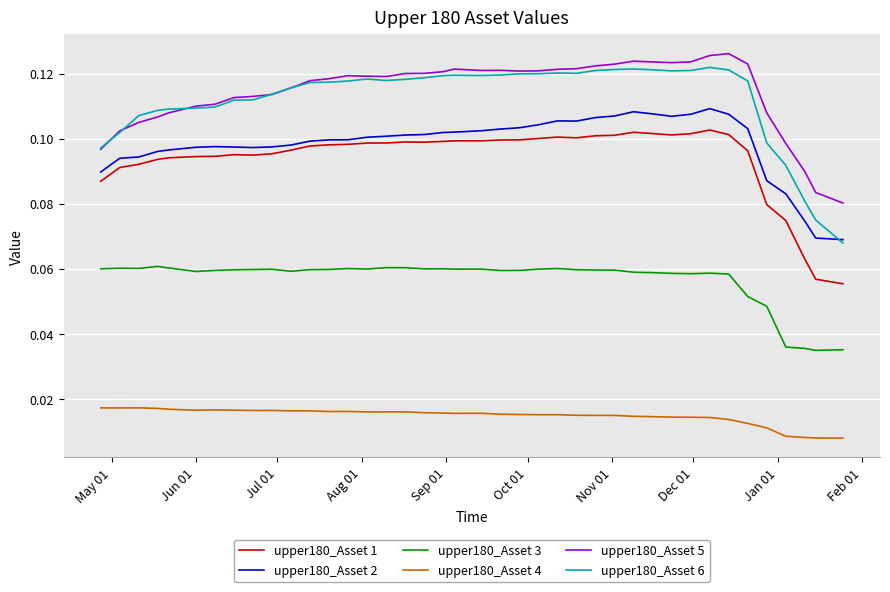

Which series has the largest range (max minus min)?

upper180_Asset 6